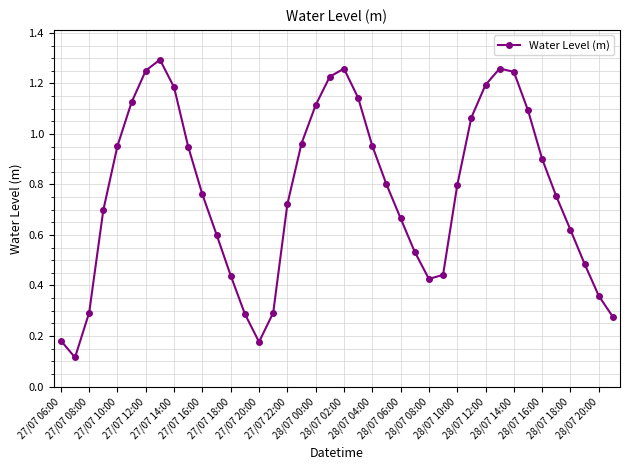

How many interior local peaks (higher than both neighbors) does the data have?

3